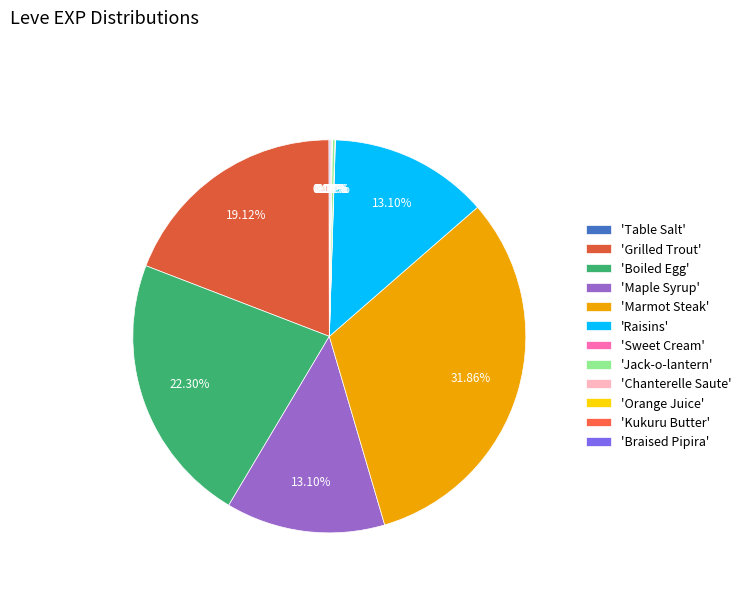

How many segments does this pie chart have?

12